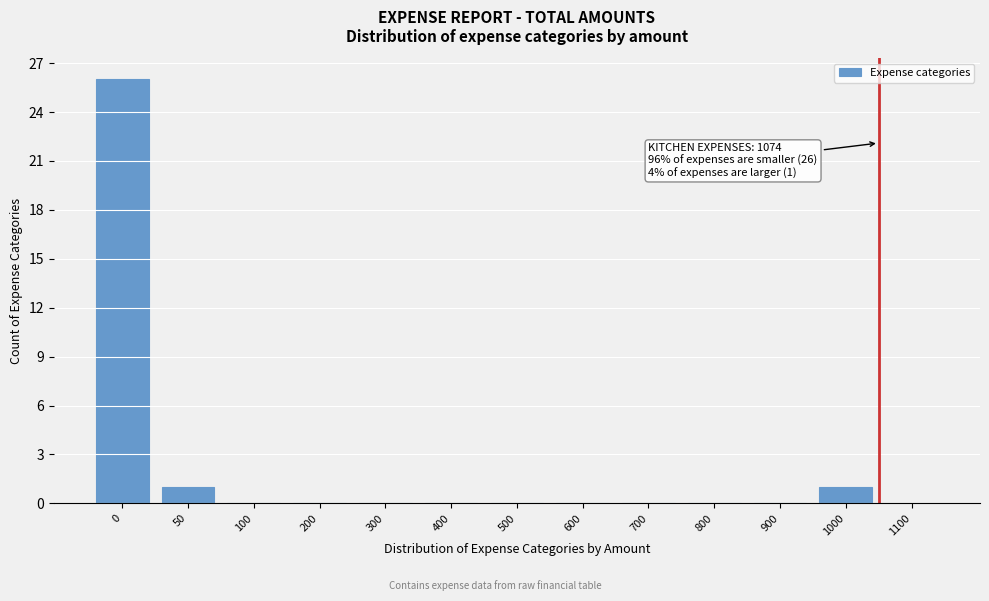

Reading left to right, what are all the values shown in this chart?

0=26	50=1	100=0	200=0	300=0	400=0	500=0	600=0	700=0	800=0	900=0	1000=1	1100=0